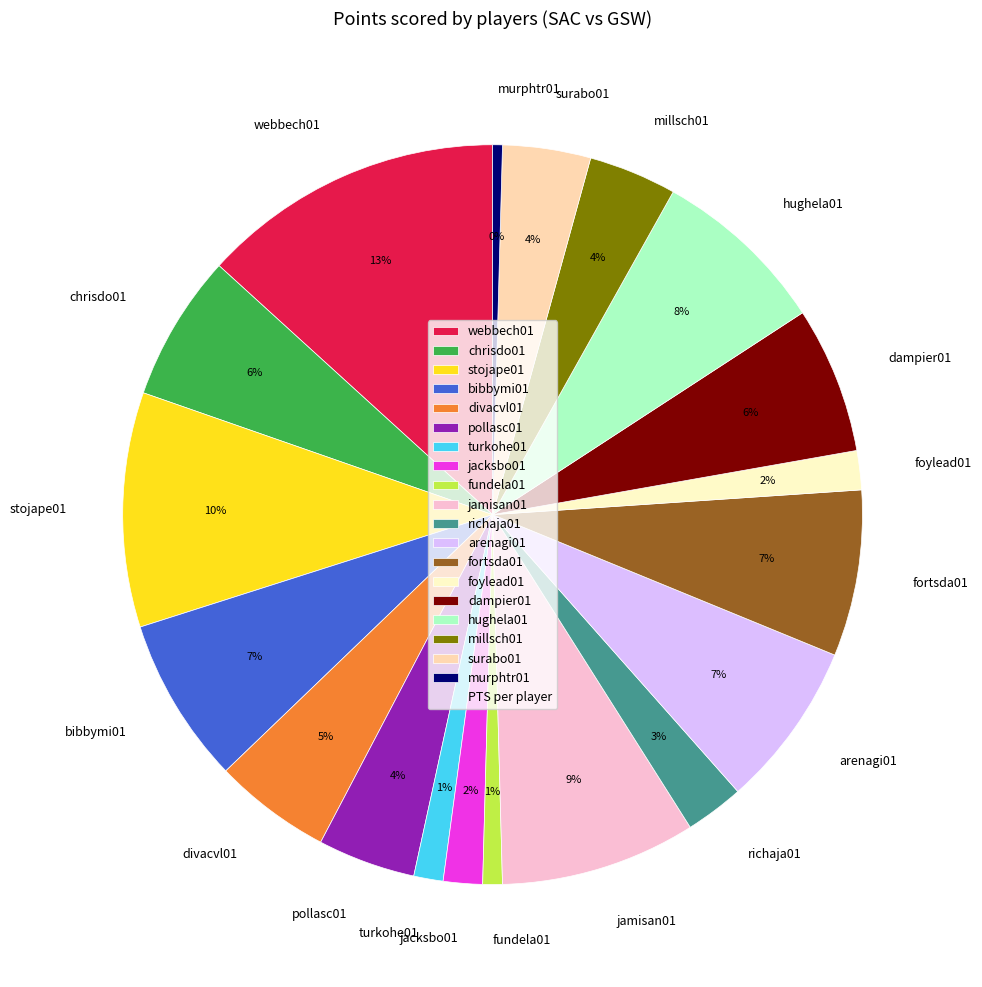

To the nearest percent, what is the combined percentage of surabo01 and fundela01?

5%